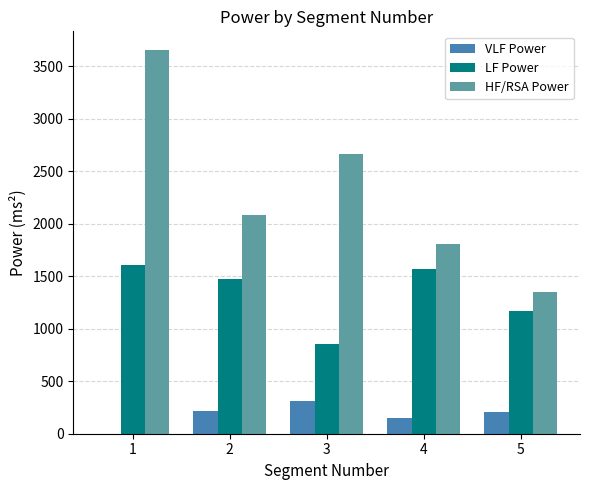

What is the greatest value displayed?

3648.2